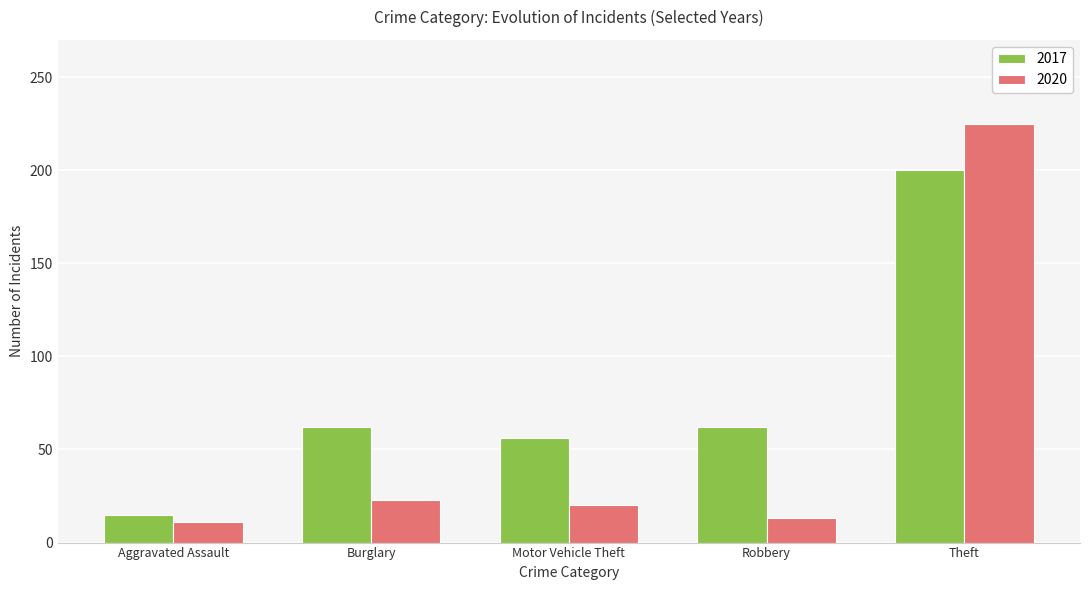

How many bars are there in each group?

2